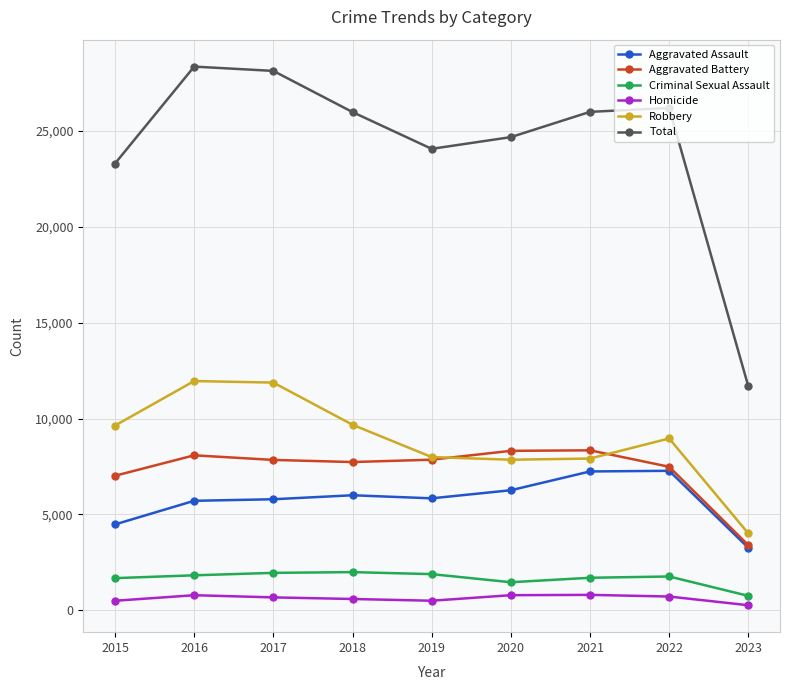

True or false: Homicide and Aggravated Battery intersect in this chart.

False